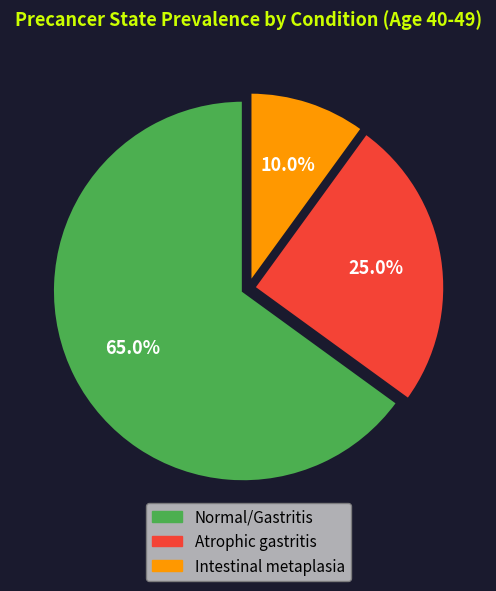

Is there a majority slice in this chart?

Yes